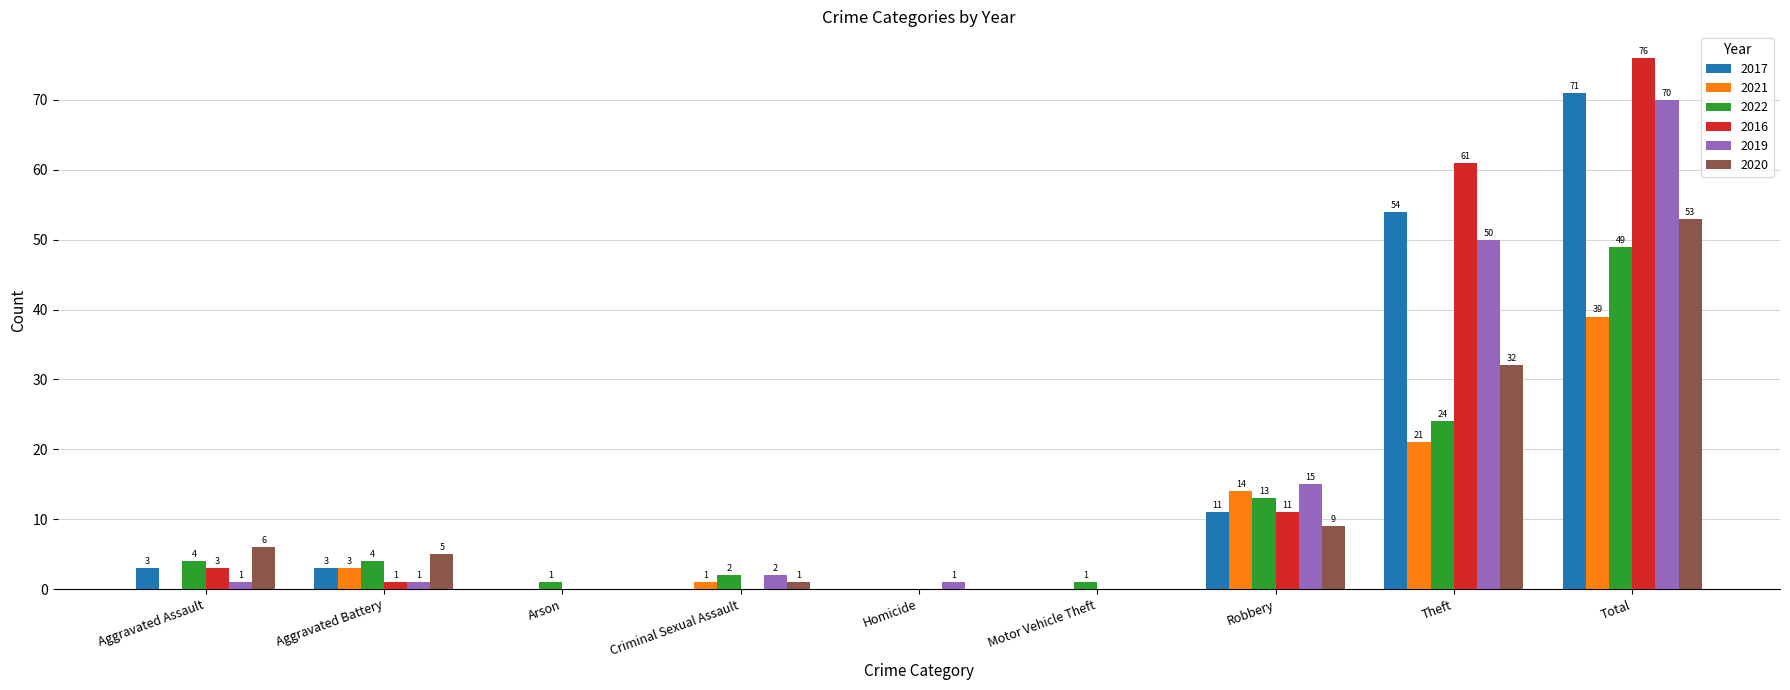

Which series changed the most between Motor Vehicle Theft and Theft?

2016